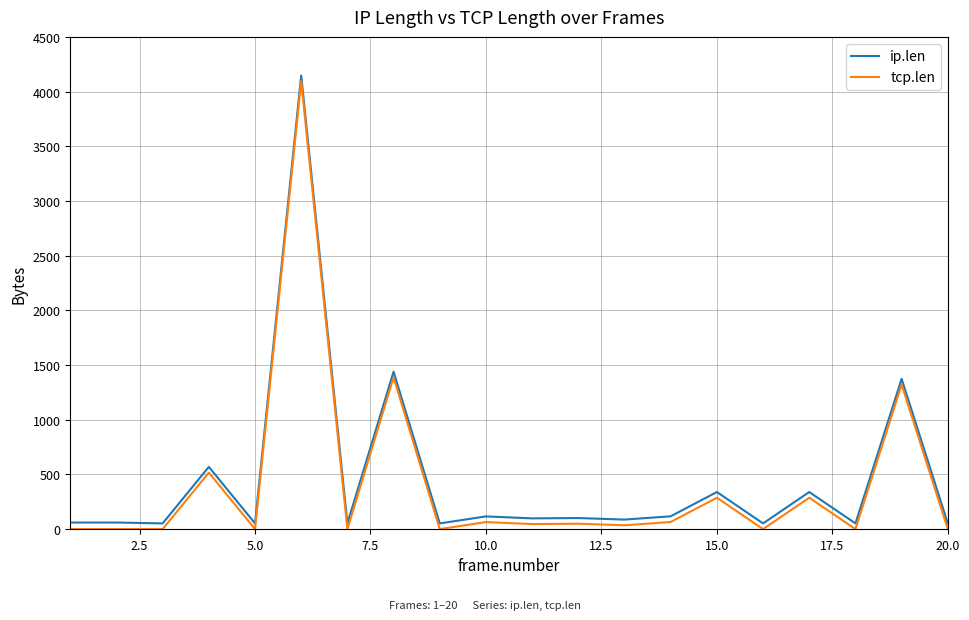

True or false: tcp.len and ip.len intersect in this chart.

False